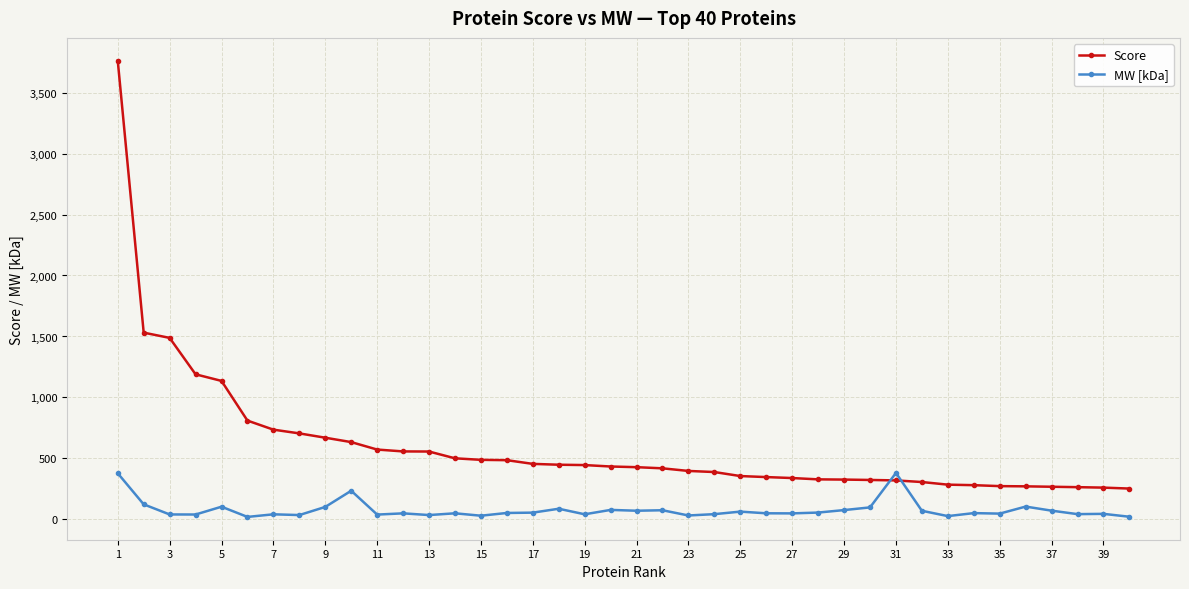

Which series has the largest total across all categories?

Score